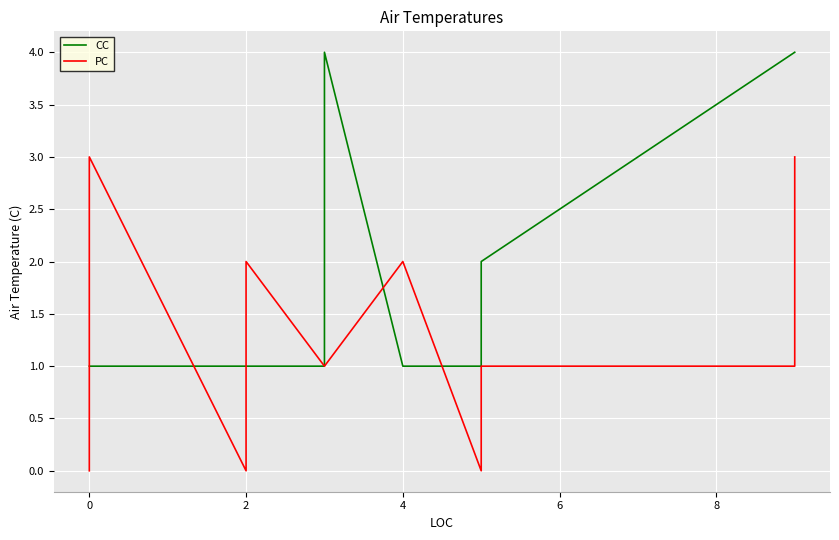

What is the difference between the maximum and minimum values in the CC series?

3